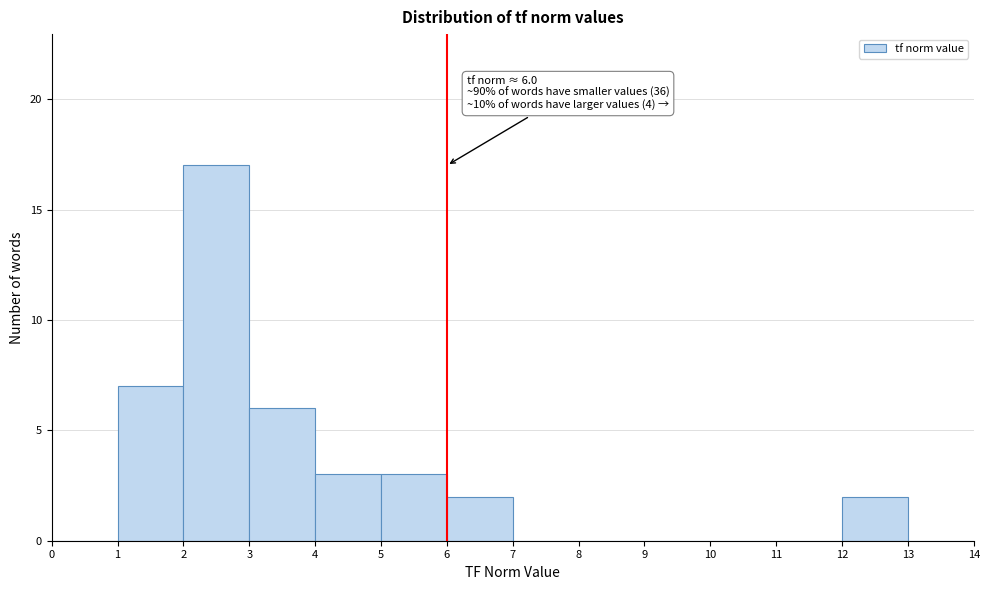

Over which range of the x-axis is the bar tallest?

2 to 3